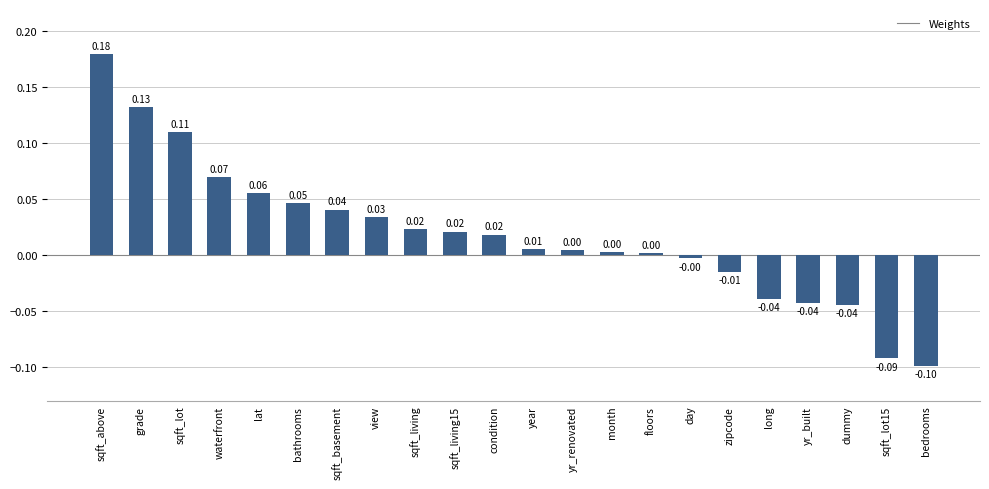

What is the label of the 16th bar from the left?

day